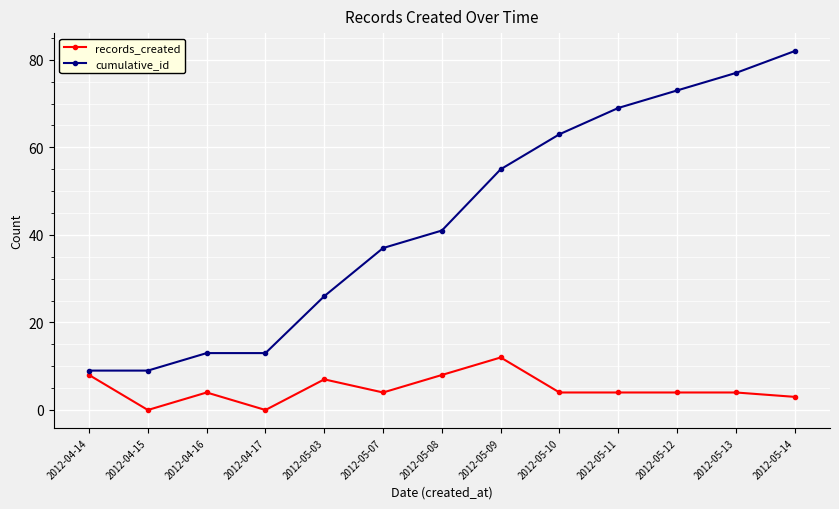

Which series has the widest spread of values?

cumulative_id